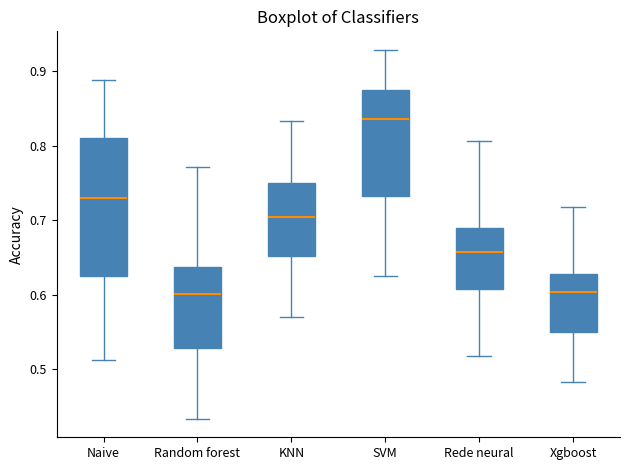

Where does the median line of the box for Rede neural sit on the y-axis? The values are not printed on the chart, so give them approximately, as read against the axis.

0.66